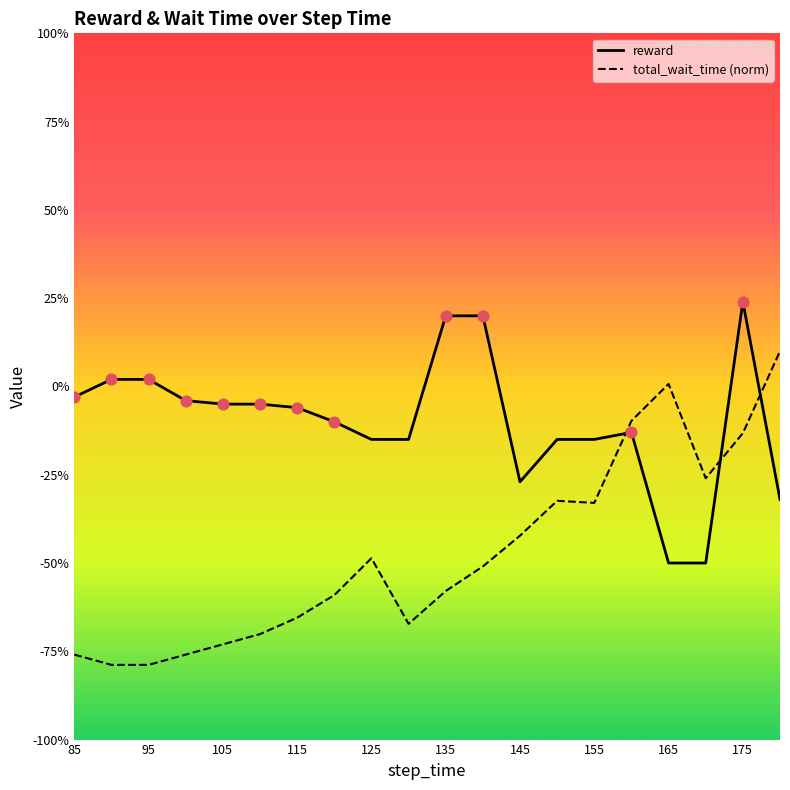

Is this an area chart (filled region under the line)?

No